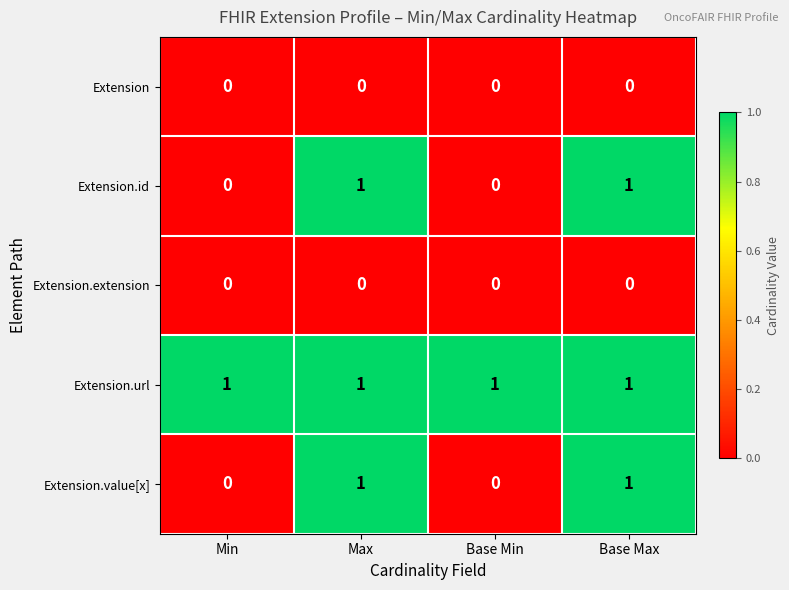

What is the difference between the highest and lowest values at Min?

1